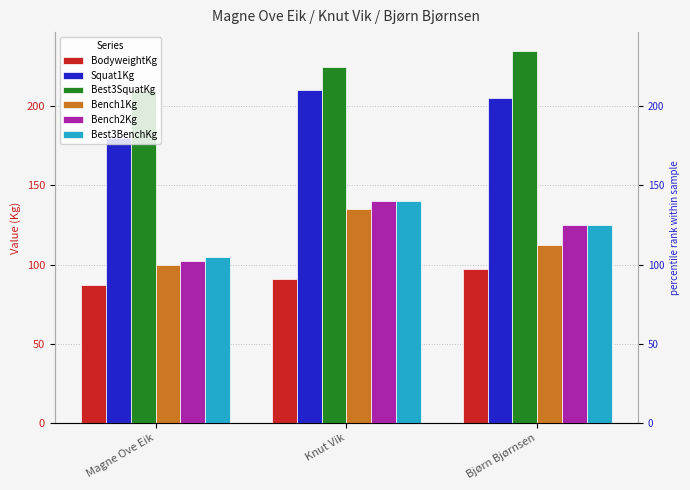

What is the difference between the maximum and minimum values in the Squat1Kg series?

30.0